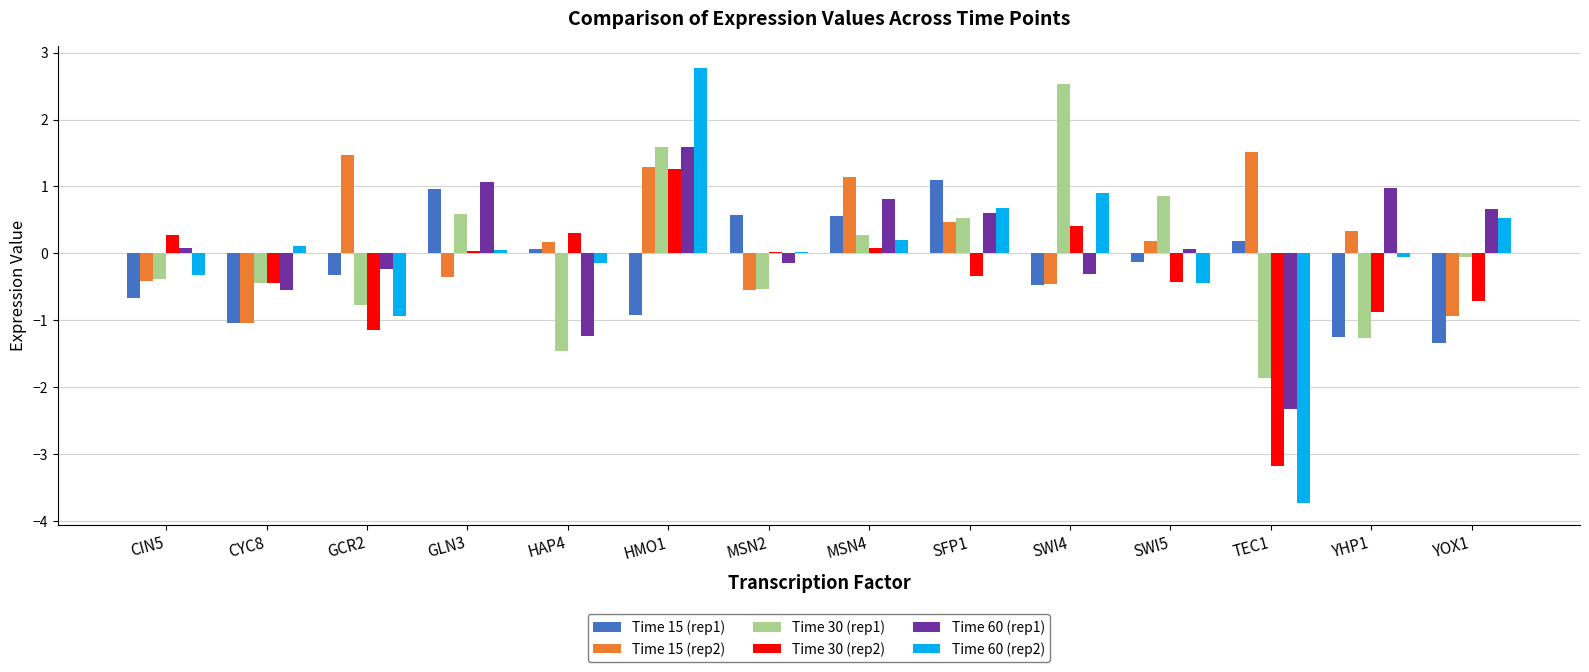

The value of Time 15 (rep1) at GLN3 is 1.4. True or false?

False